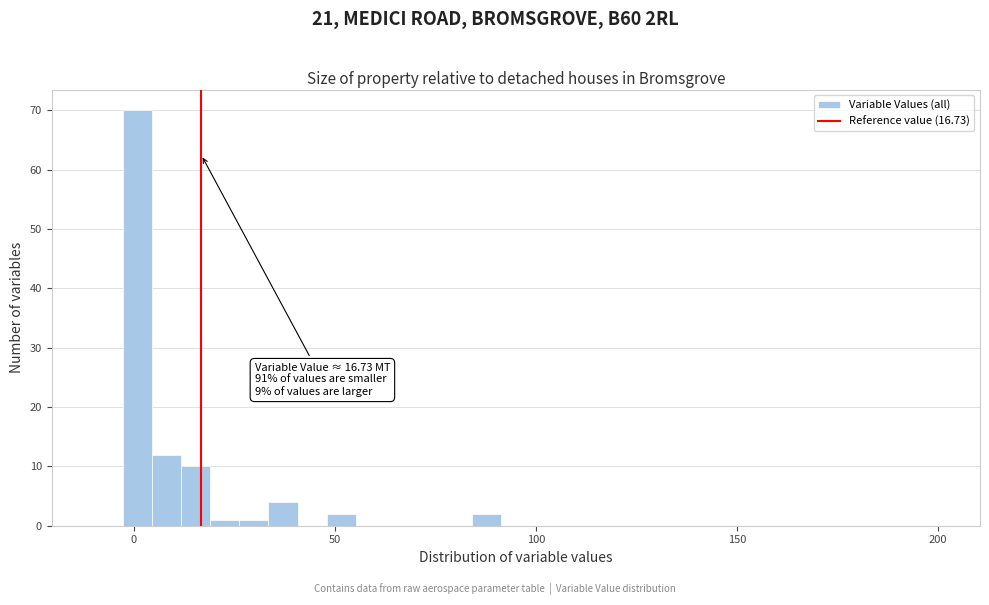

Around what value on the x-axis is the tallest bar? Give the approximate position of its centre, as read against the axis.

0